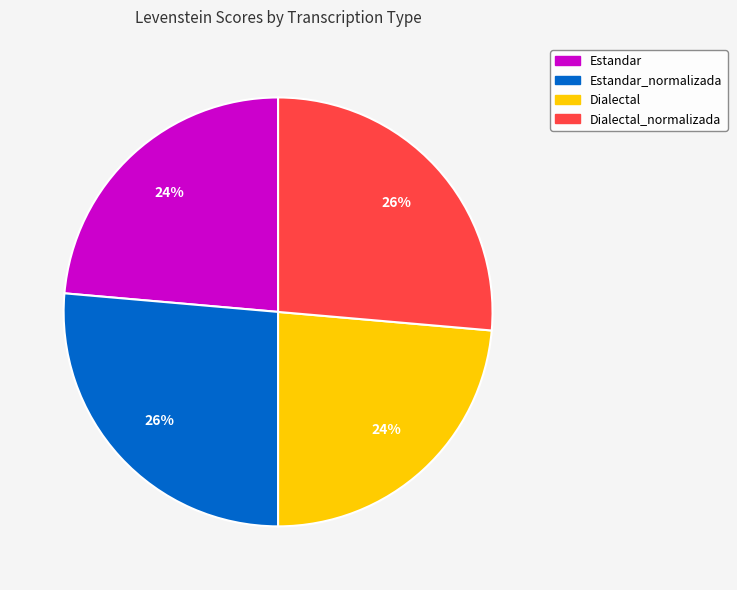

Is there a majority slice in this chart?

No